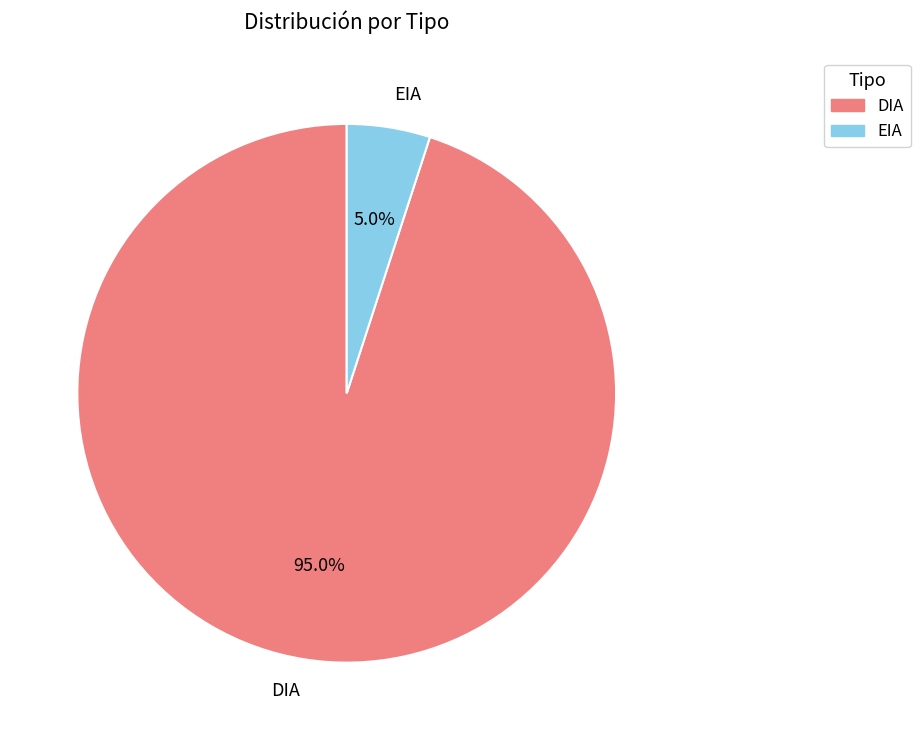

Rank the categories by value from highest to lowest.

DIA, EIA